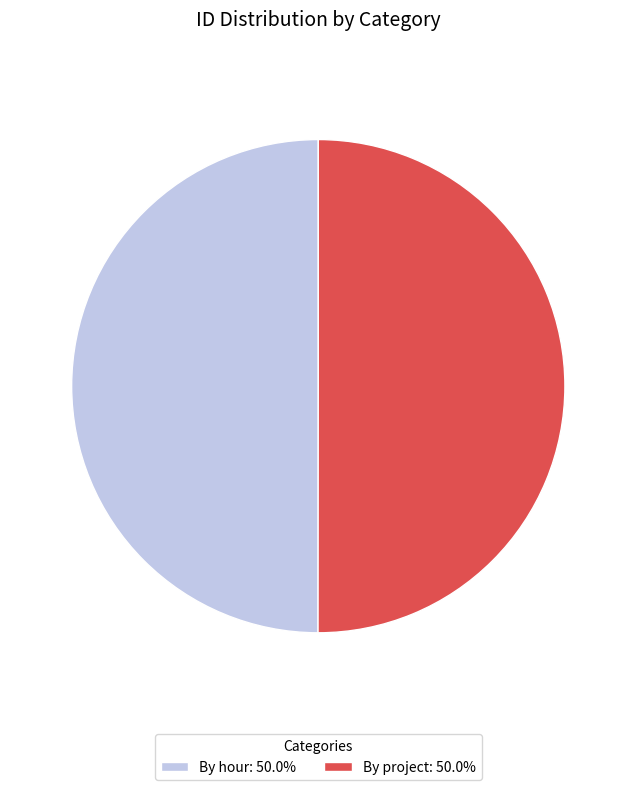

How many slices are in this pie chart?

2